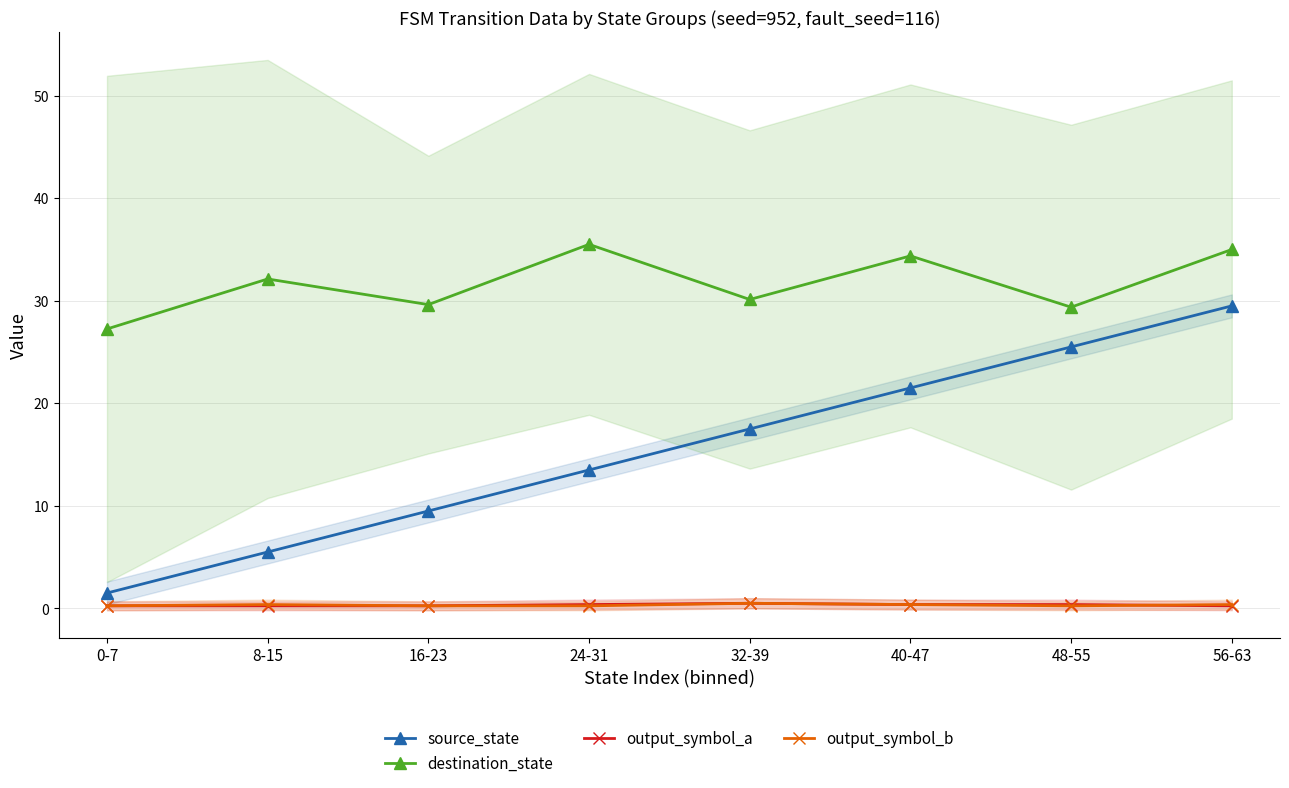

Reading left to right, extract all data points from this chart.

source_state: 1.5	5.5	9.5	13.5	17.5	21.5	25.5	29.5
destination_state: 27.2	32.1	29.6	35.5	30.1	34.4	29.4	35.0
output_symbol_a: 0.2	0.2	0.2	0.4	0.5	0.4	0.4	0.2
output_symbol_b: 0.2	0.4	0.2	0.2	0.5	0.4	0.2	0.4